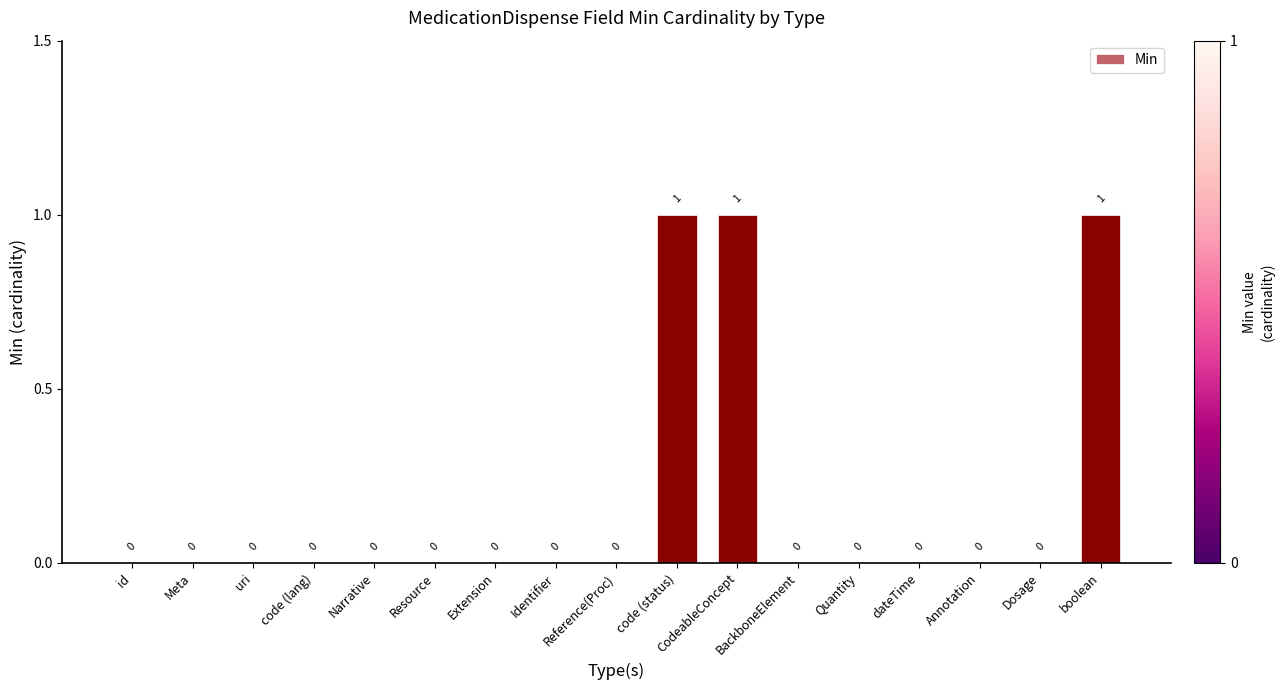

The chart shows a value of 0 at id. True or false?

True